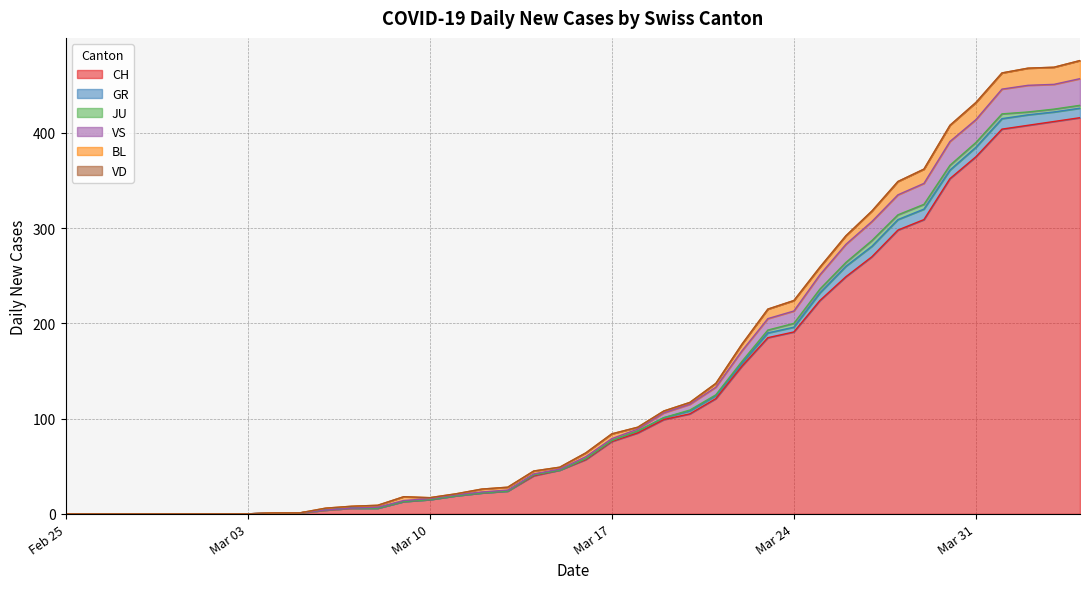

Which series has the largest range (max minus min)?

CH